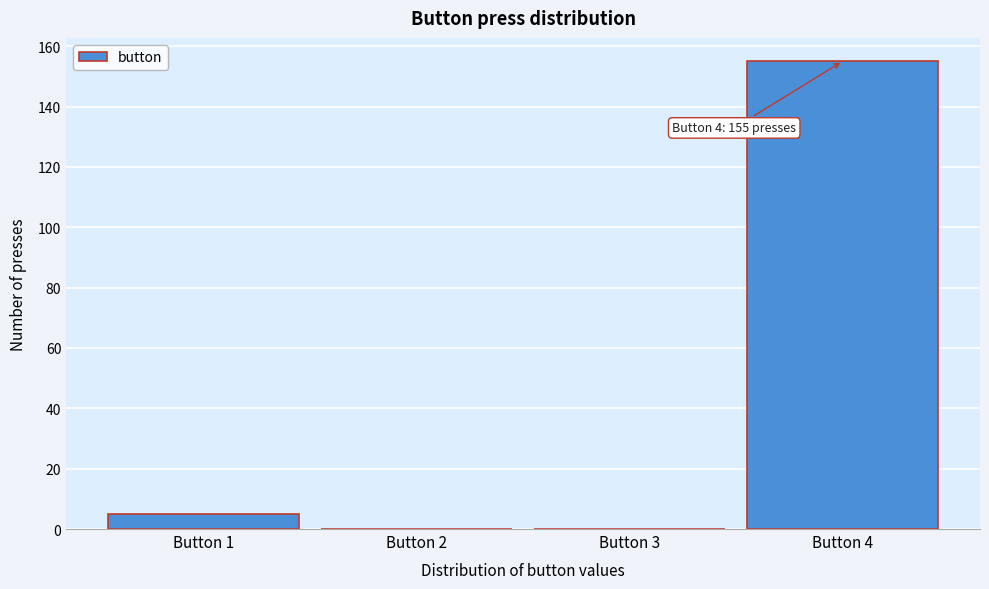

Over which range of the x-axis is the bar tallest?

3.5 to 4.5